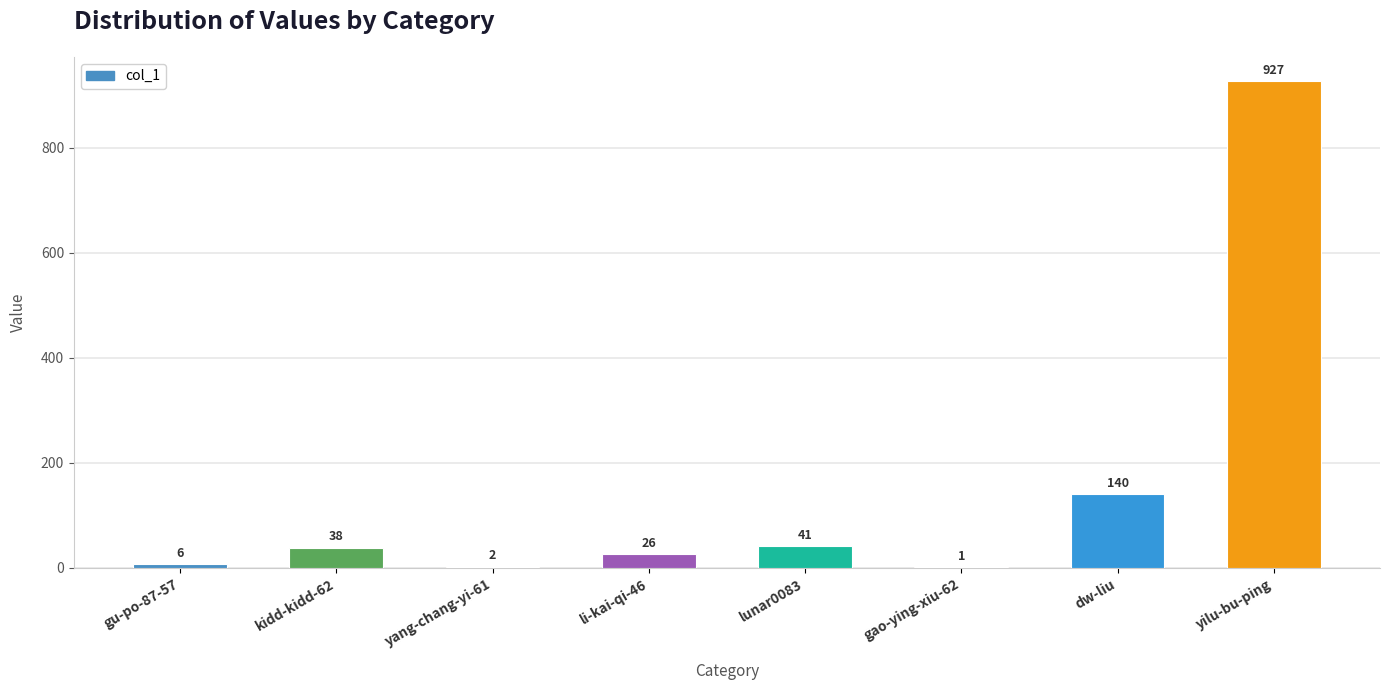

What is the sum of all values?

1181